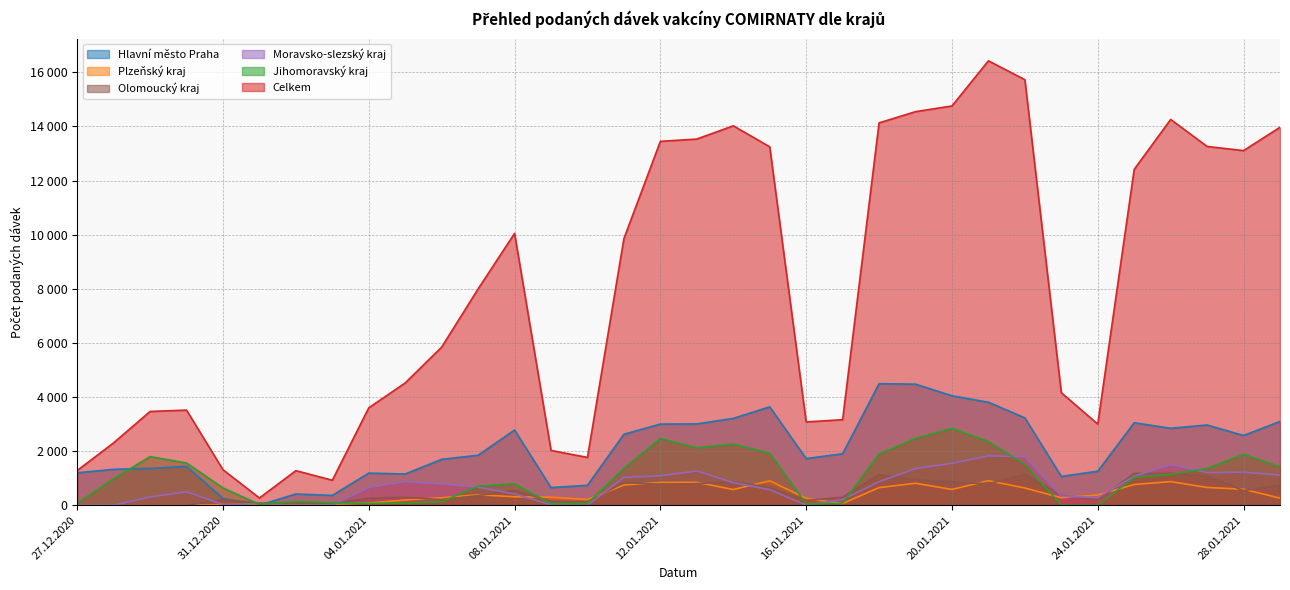

At which category is the sum across all series the highest?

21.01.2021